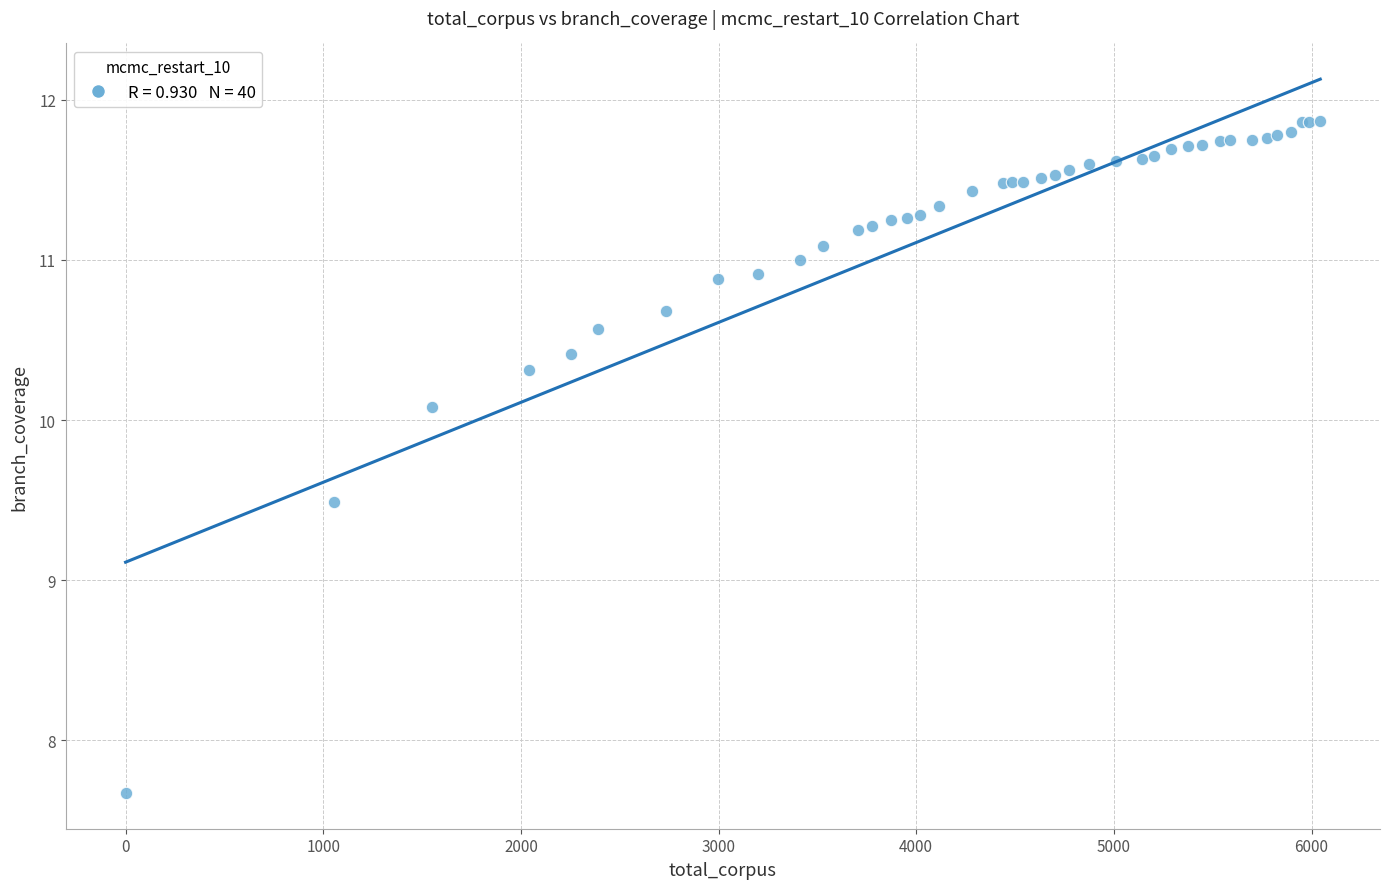

What Y value in the scatter plot is closest to 9?

9.5